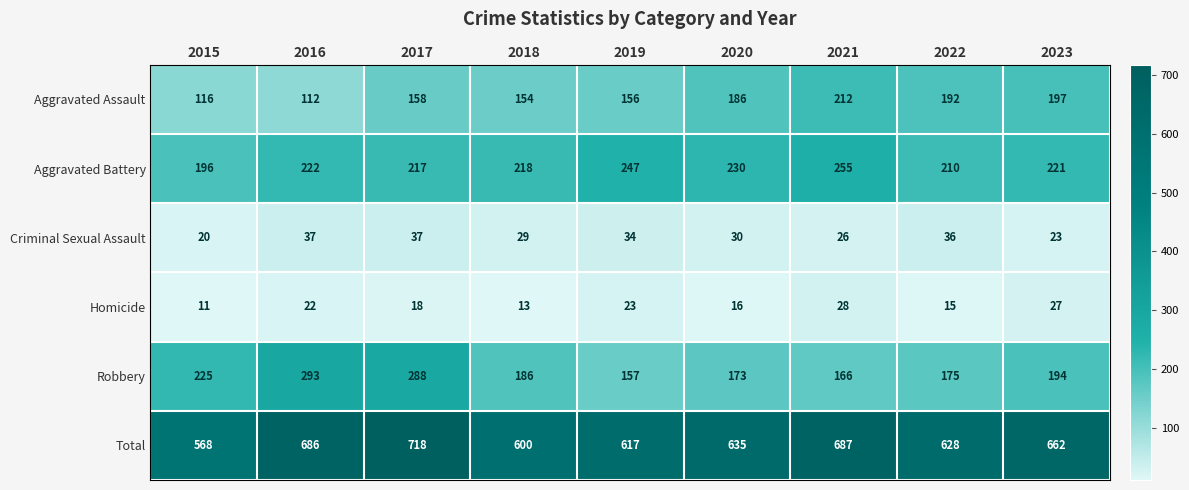

What is the spread (max minus min) of values at 2018?

587